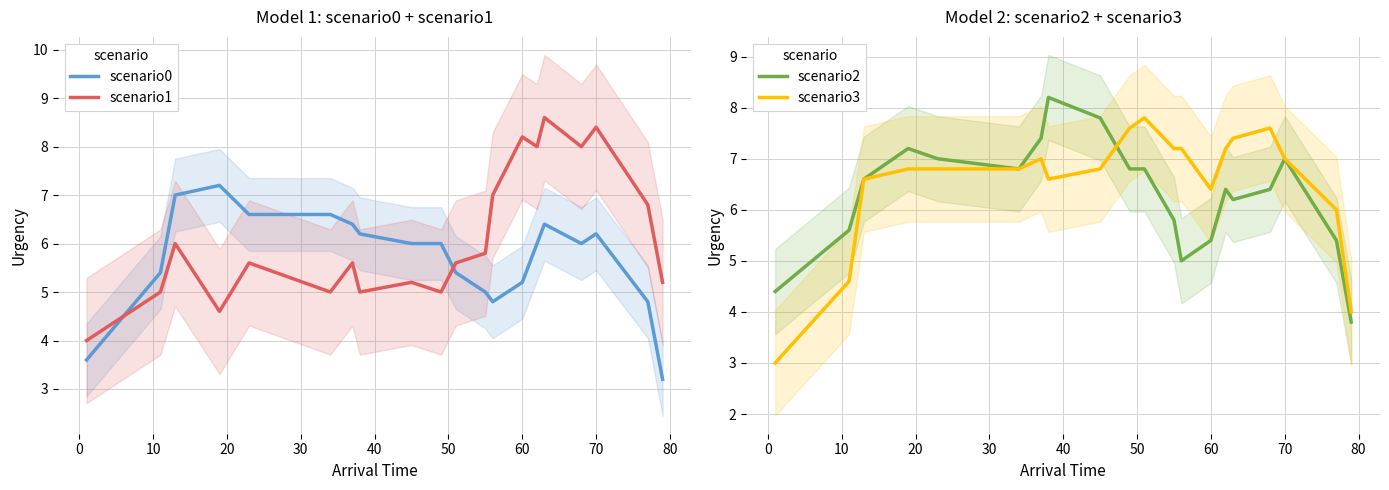

What is the minimum value for scenario3?

3.0